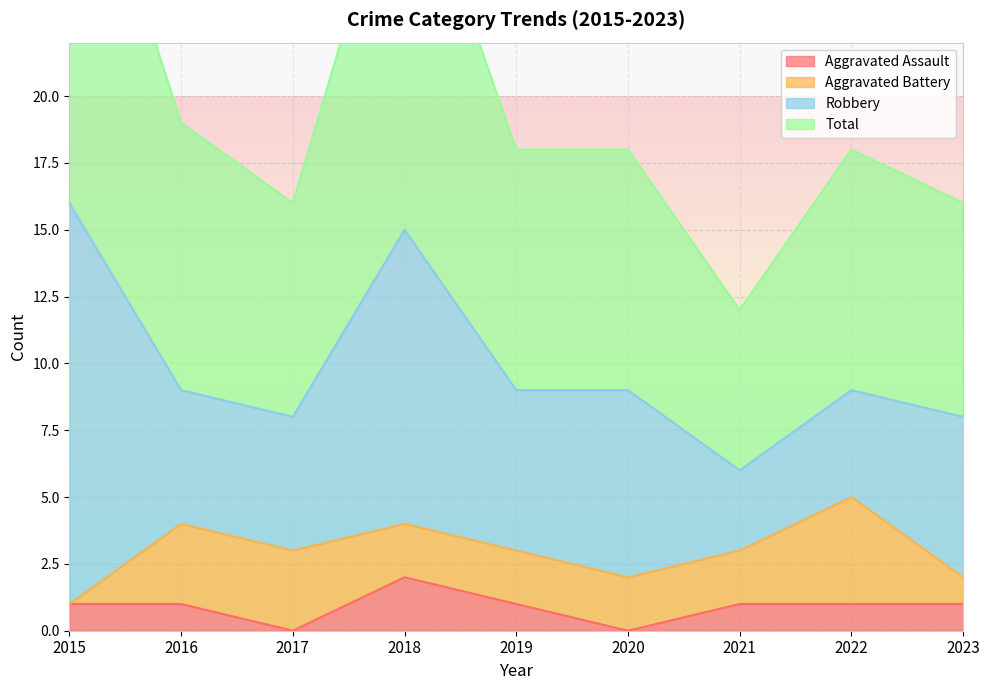

True or false: Total and Aggravated Assault intersect in this chart.

False